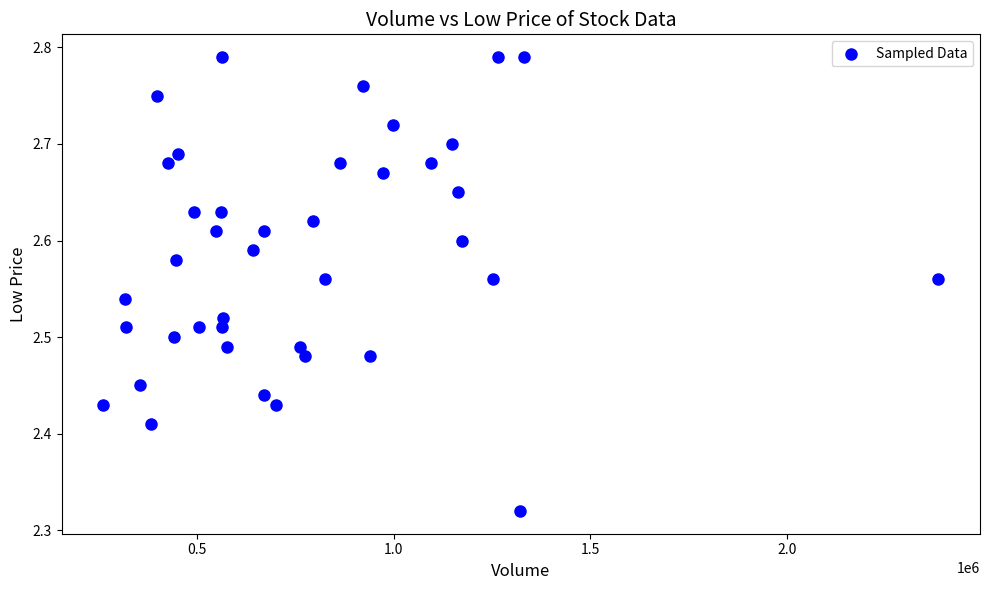

What is the range of Y values (max minus min)?

0.5